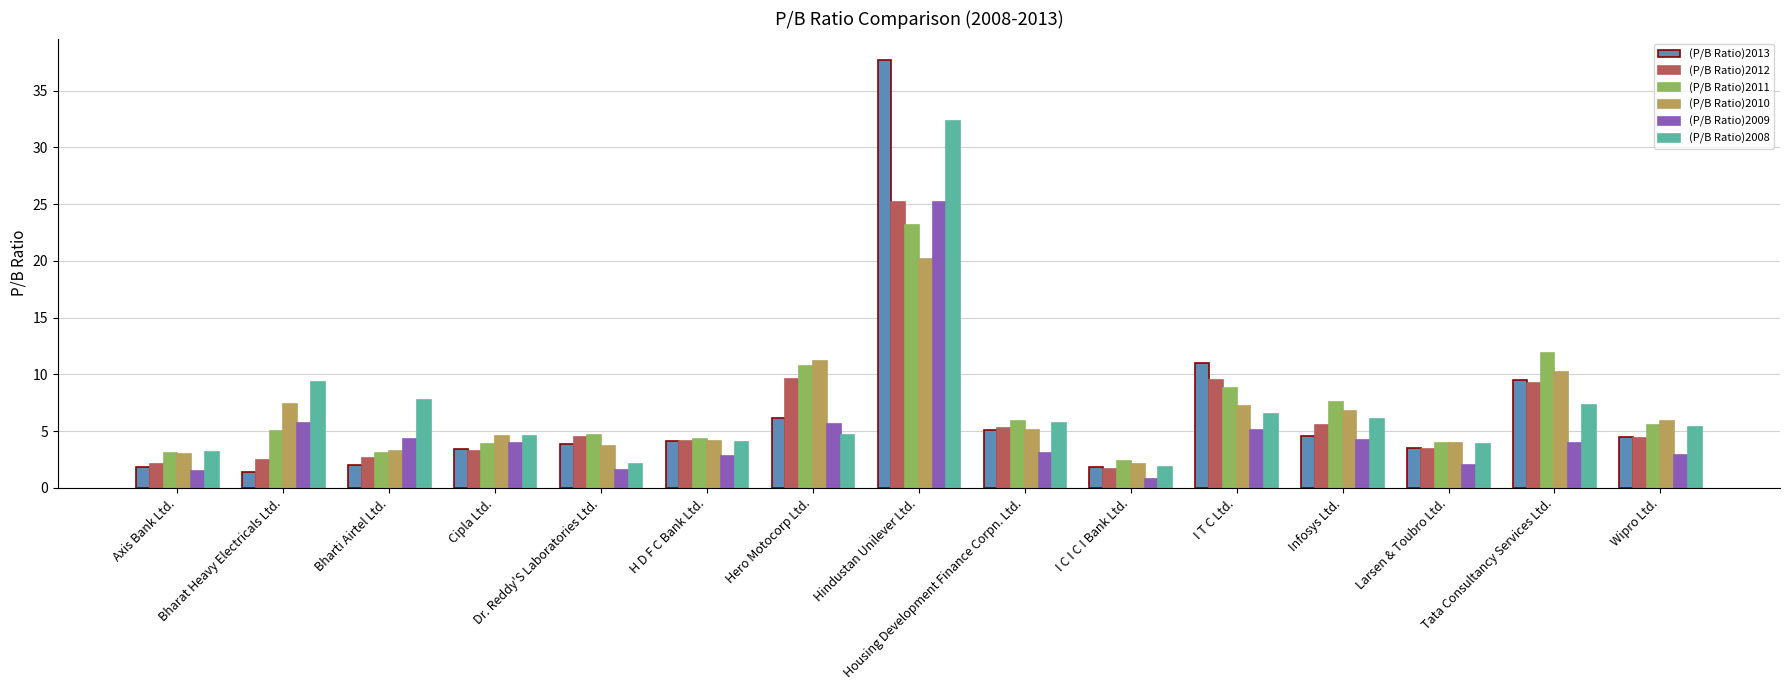

How many bars are there in each group?

6